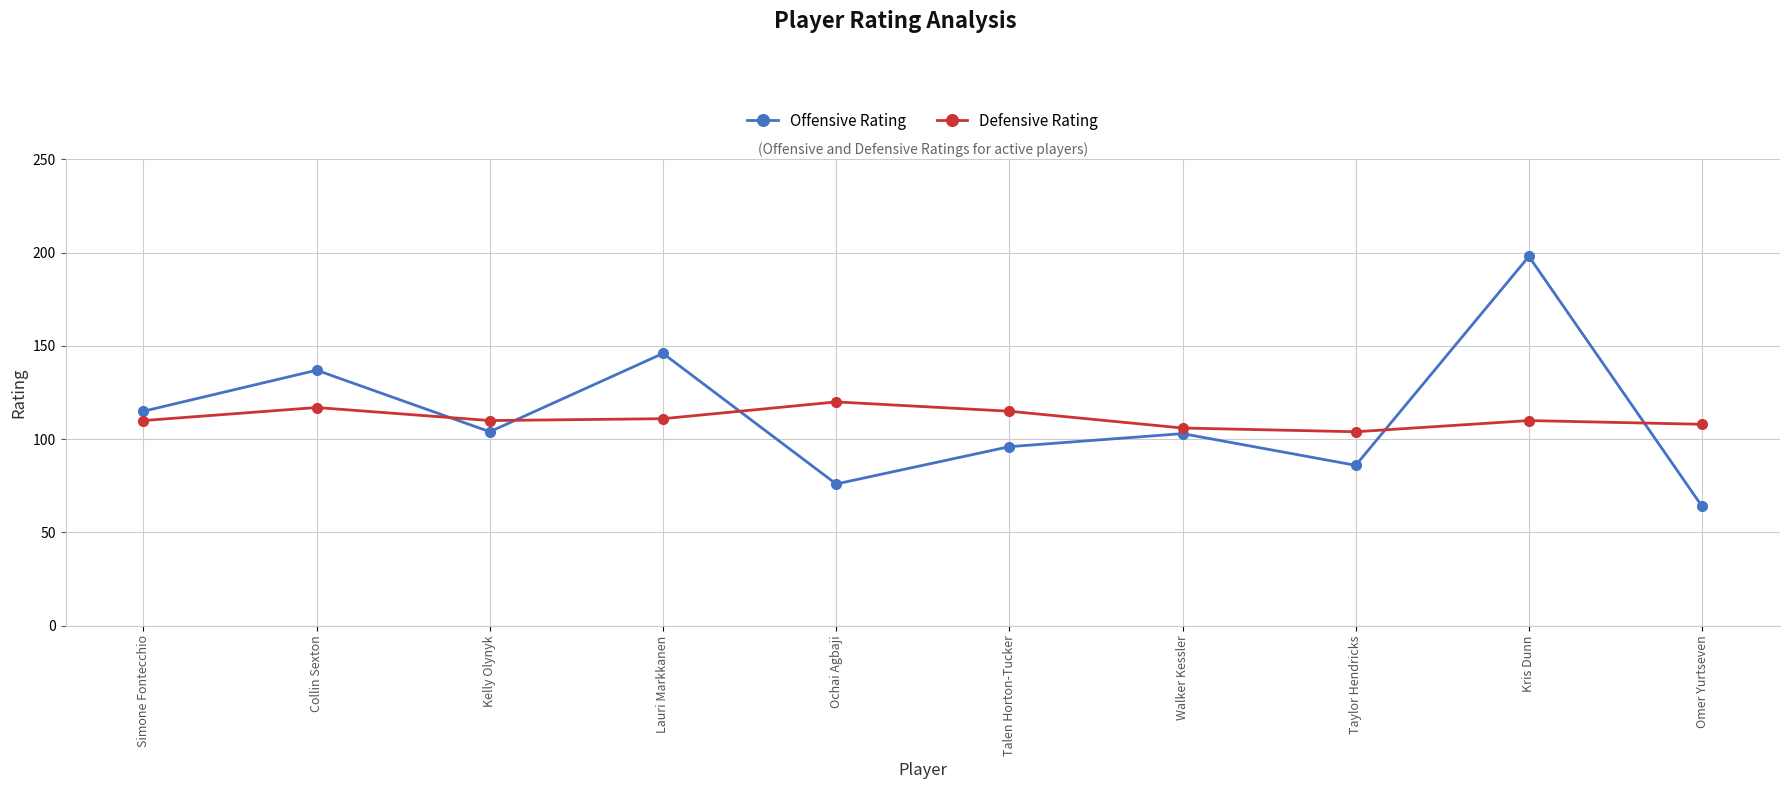

Is it true that Defensive Rating equals 108 at Omer Yurtseven?

True